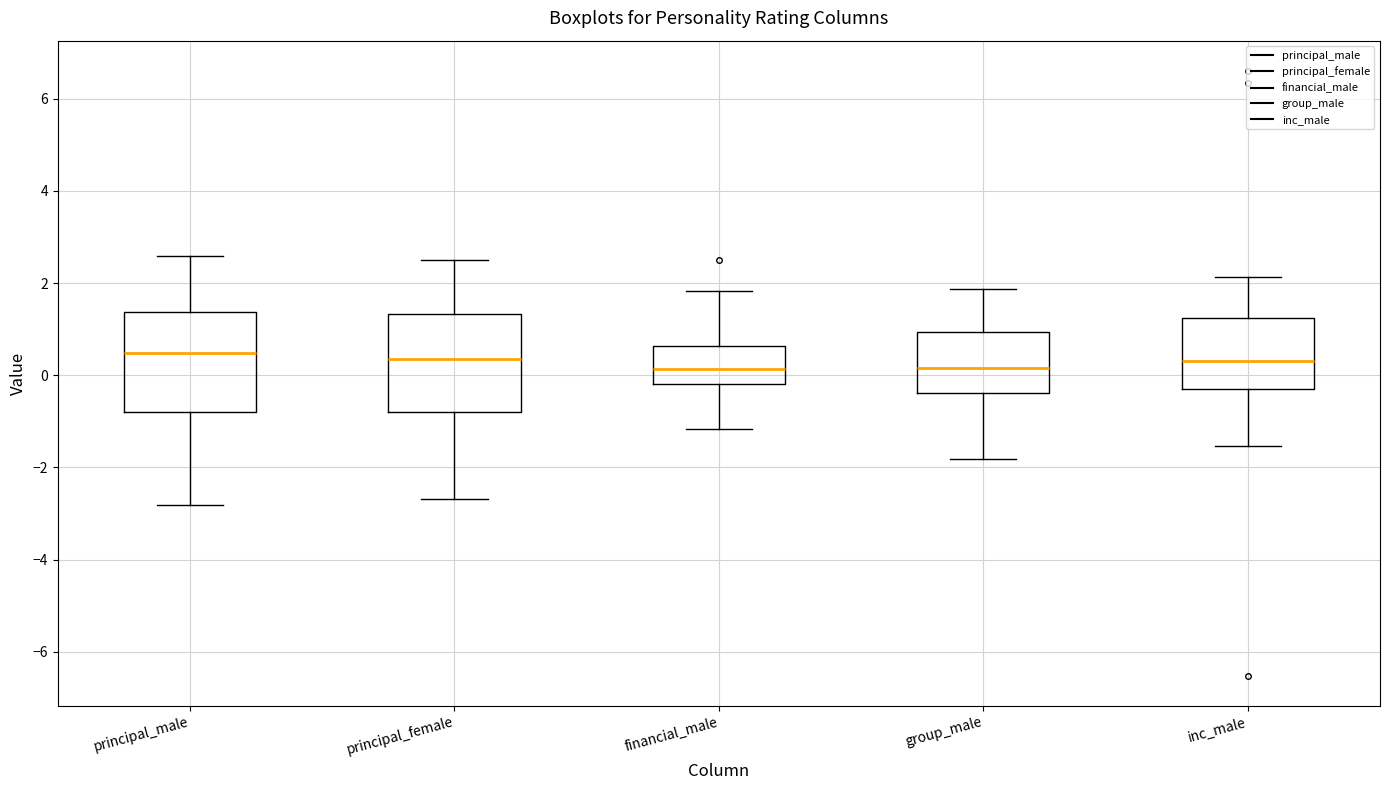

Reading left to right, transcribe this box plot: for each box, give where its median line is, the range the box spans, and where its two whiskers end, as read against the y-axis. The values are not printed on the chart, so give them approximately, as read against the axis.

principal_male: median 0.4, box -0.8 to 1.4, whiskers -2.8 to 2.6
principal_female: median 0.4, box -0.8 to 1.4, whiskers -2.6 to 2.6
financial_male: median 0.2, box -0.2 to 0.6, whiskers -1.2 to 1.8
group_male: median 0.2, box -0.4 to 1.0, whiskers -1.8 to 1.8
inc_male: median 0.4, box -0.2 to 1.2, whiskers -1.6 to 2.2